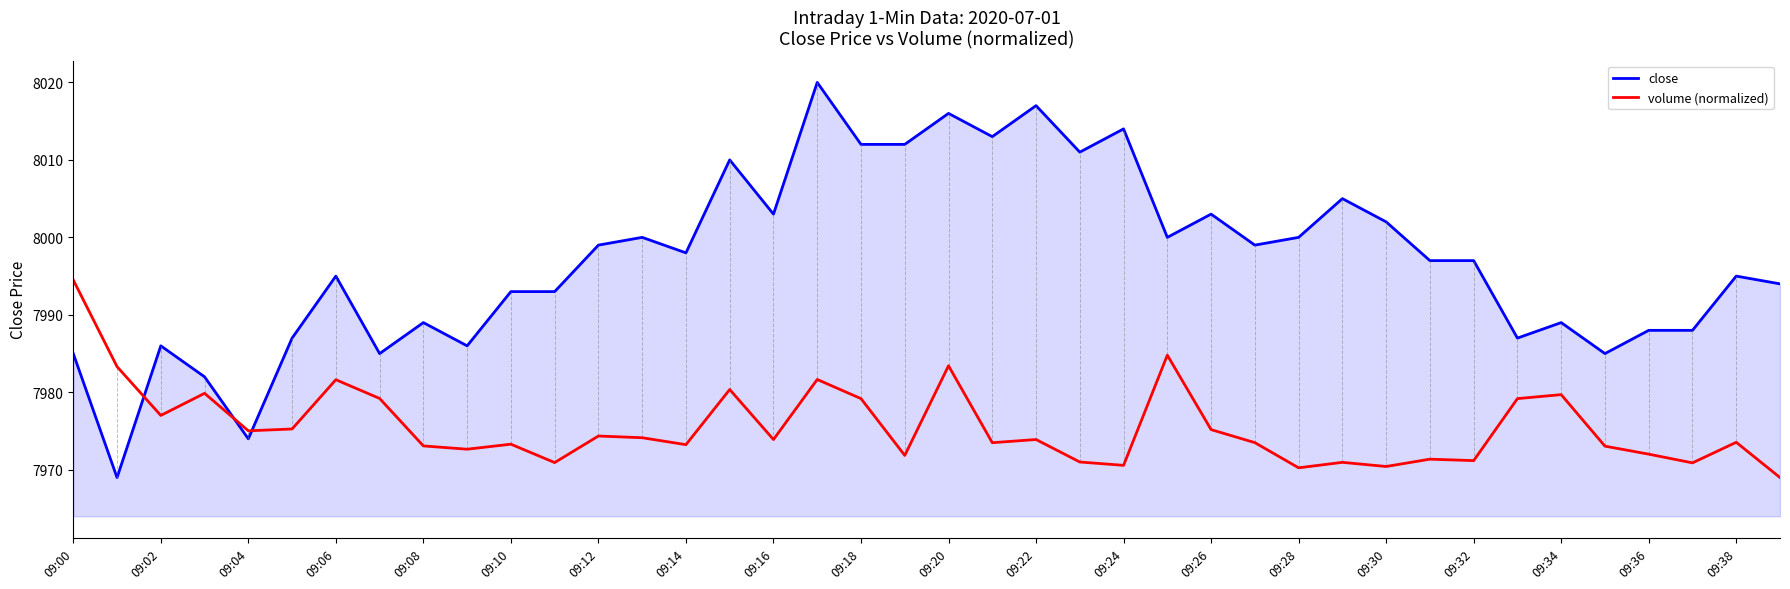

Rank the series by their maximum value, from highest to lowest.

close, volume (normalized)